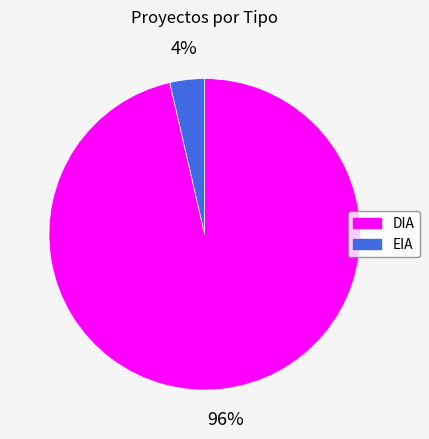

True or false: DIA accounts for 82% of the total.

False